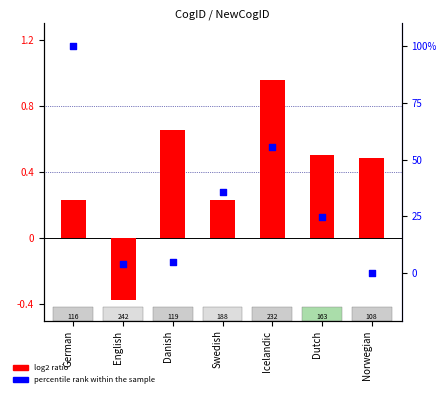

What is the total value across all series at Swedish?

36.1